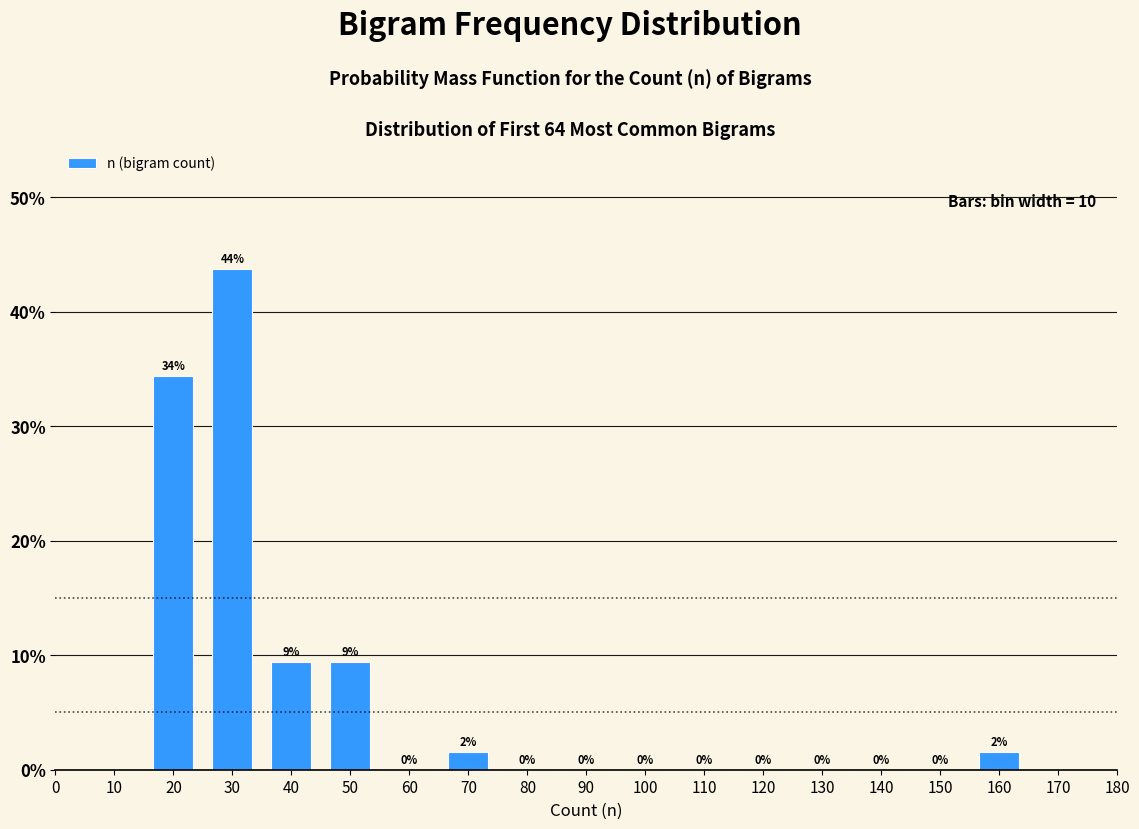

Over which range of the x-axis is the bar tallest?

25 to 35